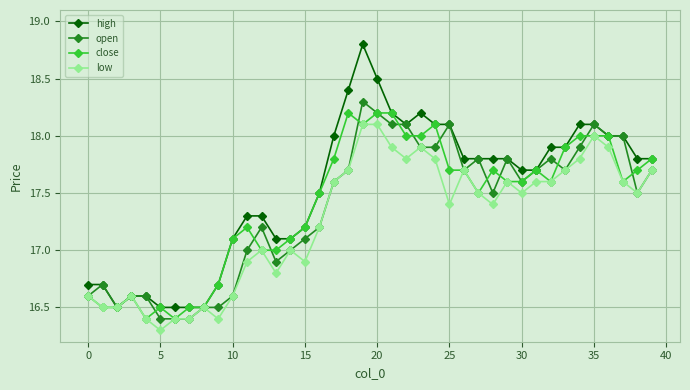

Does the chart have visible grid lines?

Yes